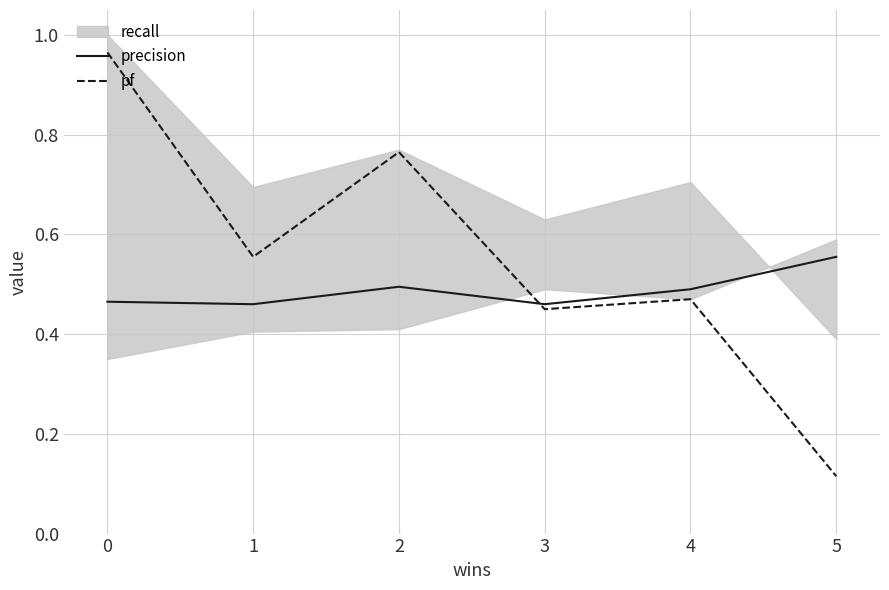

True or false: precision has a value of 0.4 at 5.

False